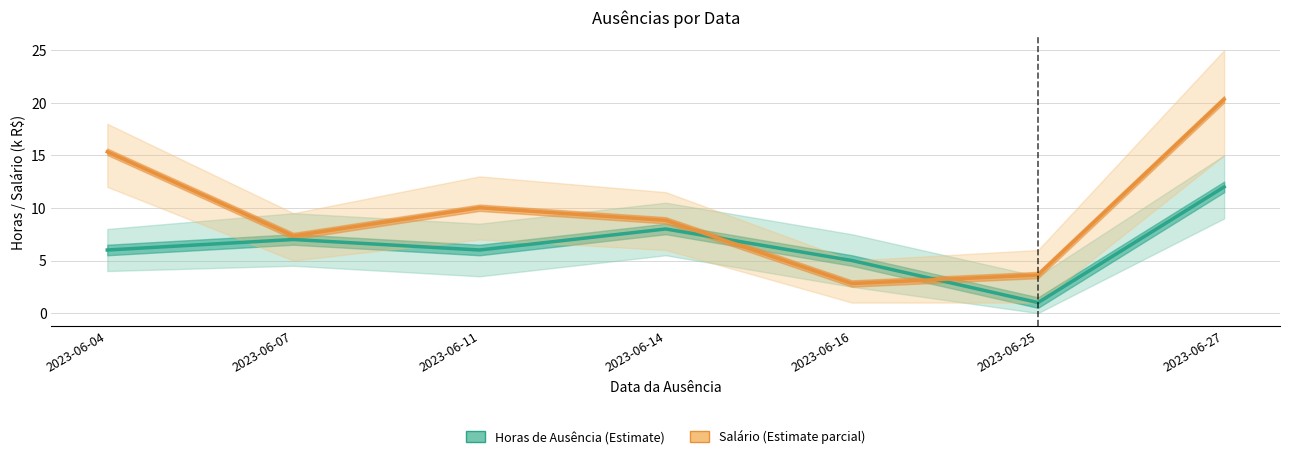

Reading right to left, what are all the values shown in this chart?

Horas de Ausência (Estimate): 2023-06-27=12.0	2023-06-25=1.0	2023-06-16=5.0	2023-06-14=8.0	2023-06-11=6.0	2023-06-07=7.0	2023-06-04=6.0
Salário (Estimate parcial): 2023-06-27=20.3	2023-06-25=3.6	2023-06-16=2.8	2023-06-14=8.8	2023-06-11=10.0	2023-06-07=7.3	2023-06-04=15.3